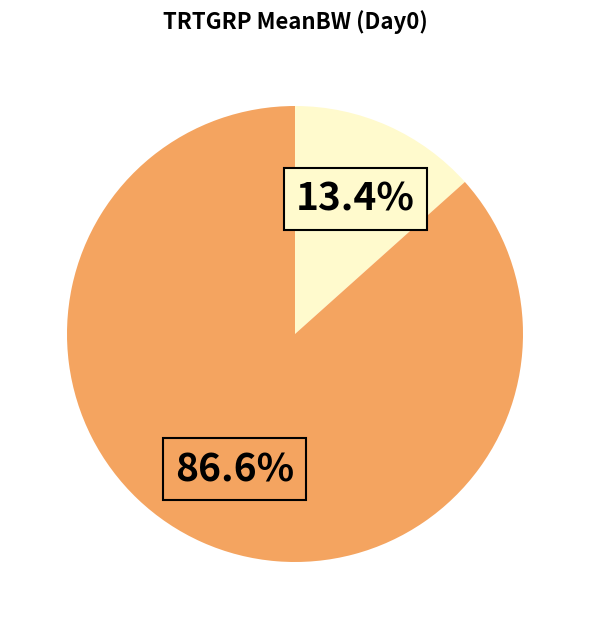

Is there a majority slice in this chart?

Yes